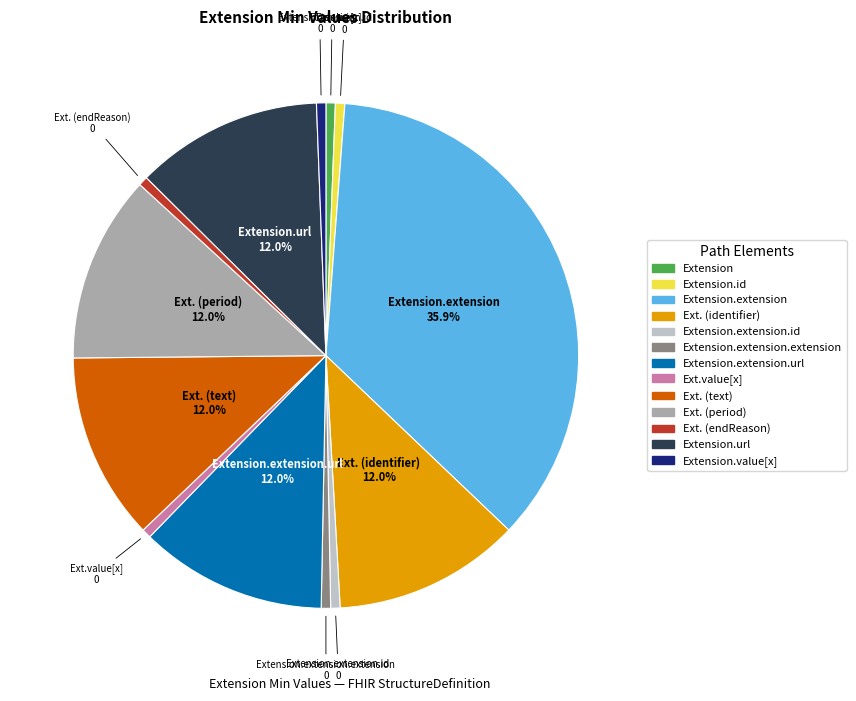

Is there any slice that represents more than half of the pie?

No